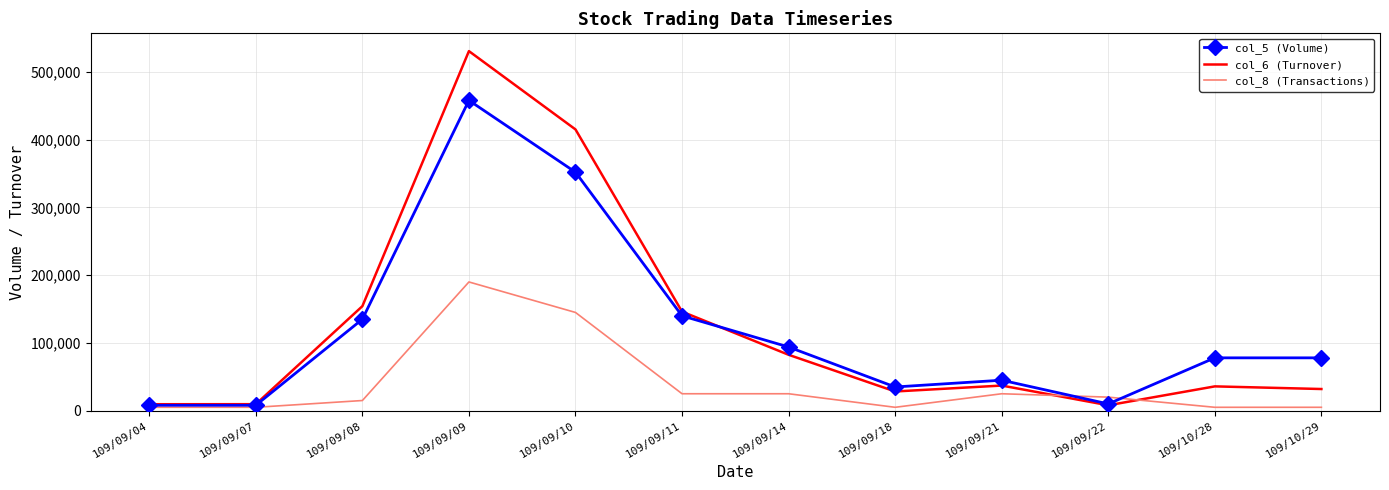

The value of col_6 (Turnover) at 109/09/10 is 566012. True or false?

False